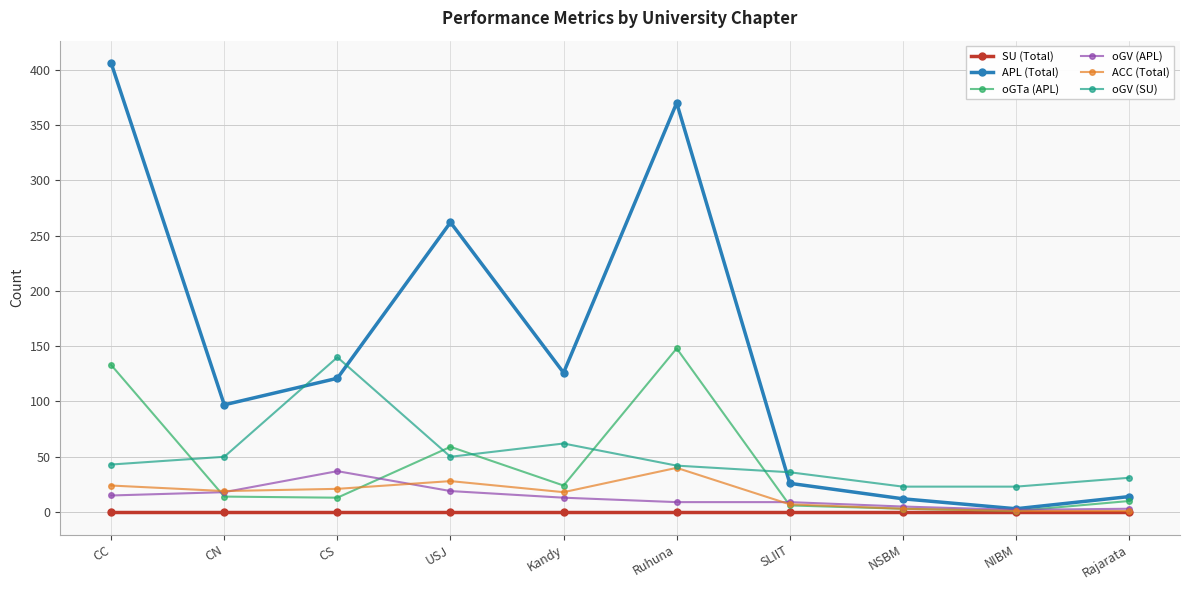

What position from the left is NSBM?

8